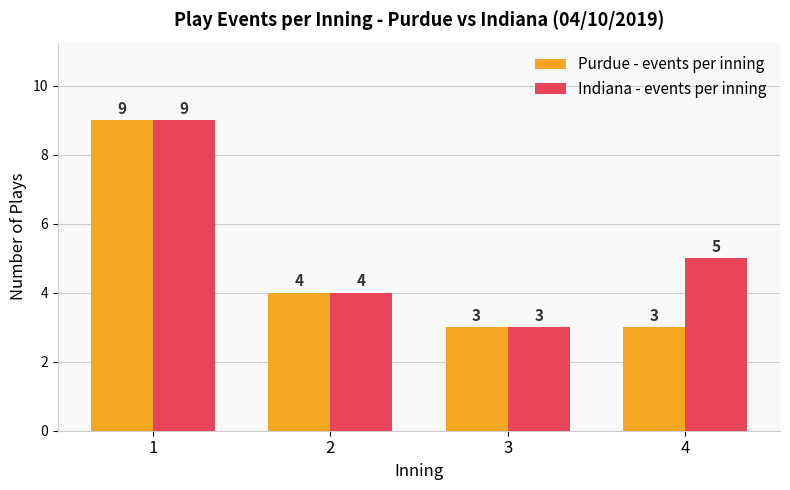

Between 3 and 4, which series saw the biggest shift?

Indiana - events per inning